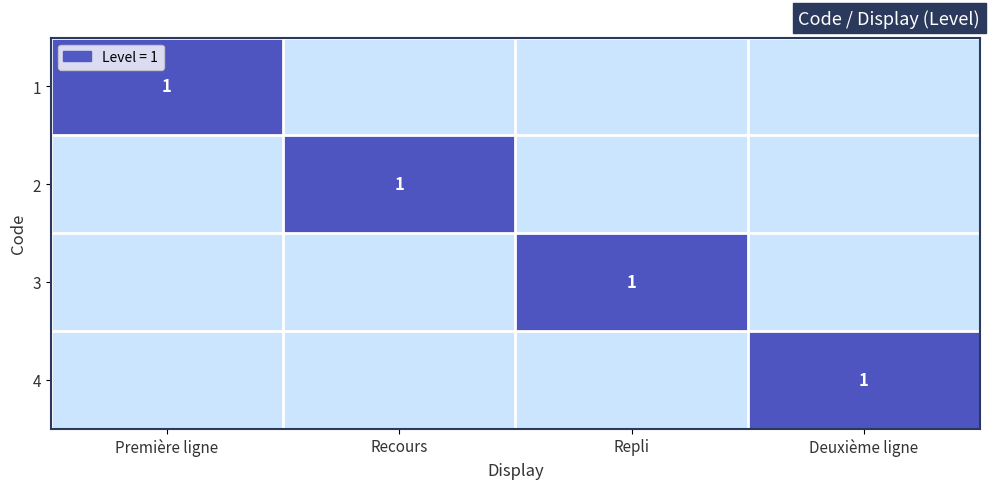

What is the difference between the maximum and minimum values in the 4 series?

1